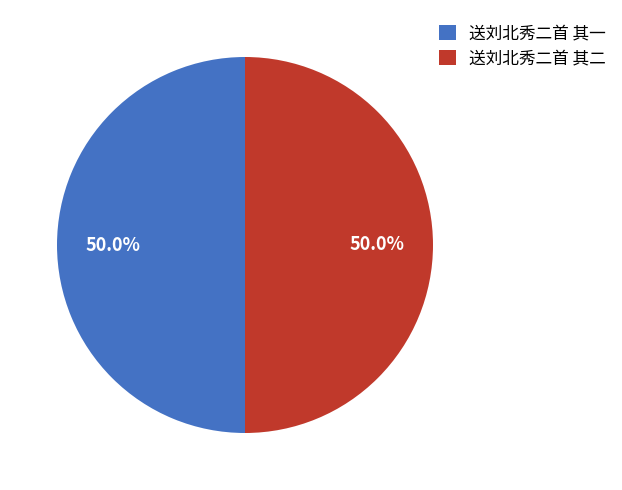

What is the ratio of the value at 送刘北秀二首 其一 to the value at 送刘北秀二首 其二?

1.0